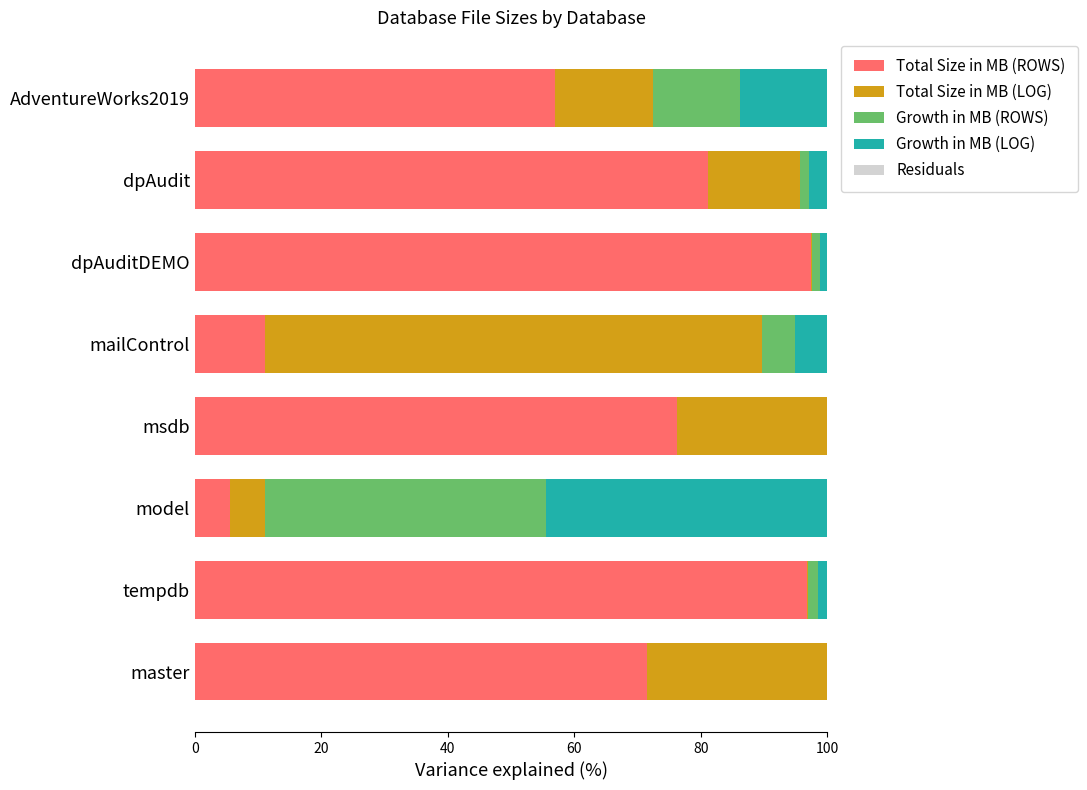

What is the total value across all series at msdb?

100.0